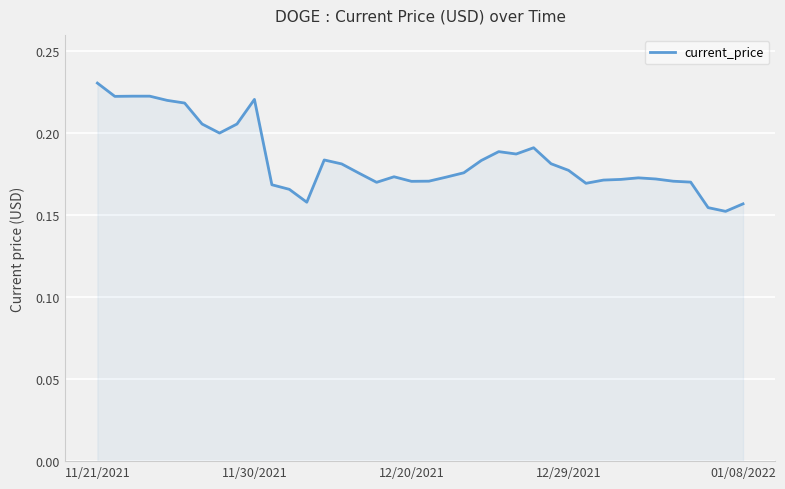

At which category does the chart reach its peak across all series?

11/21/2021